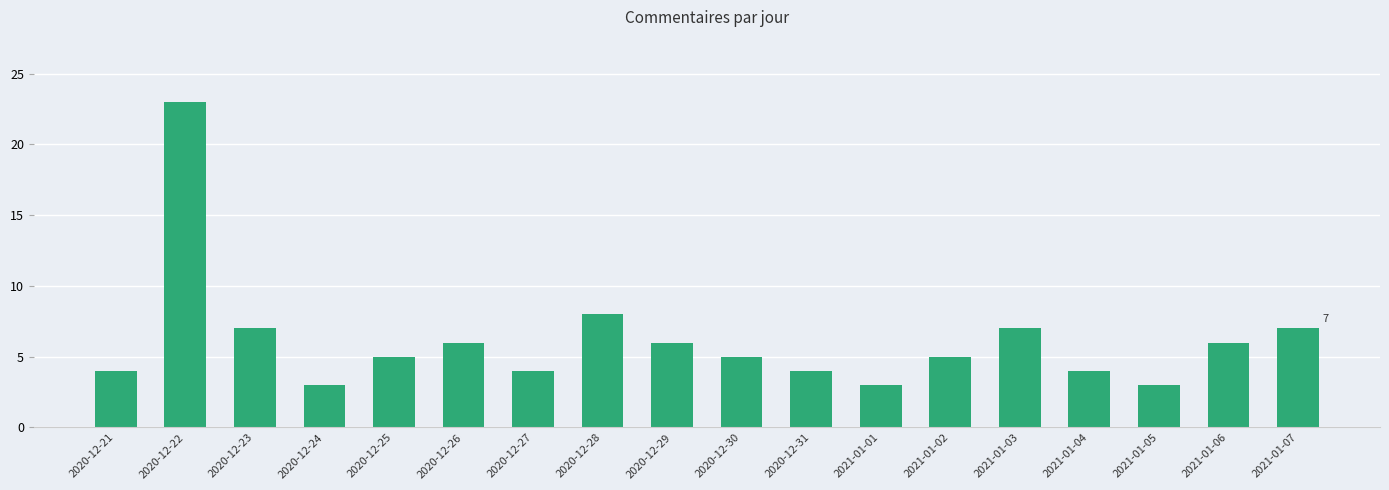

What value does the data have at 2020-12-24?

3